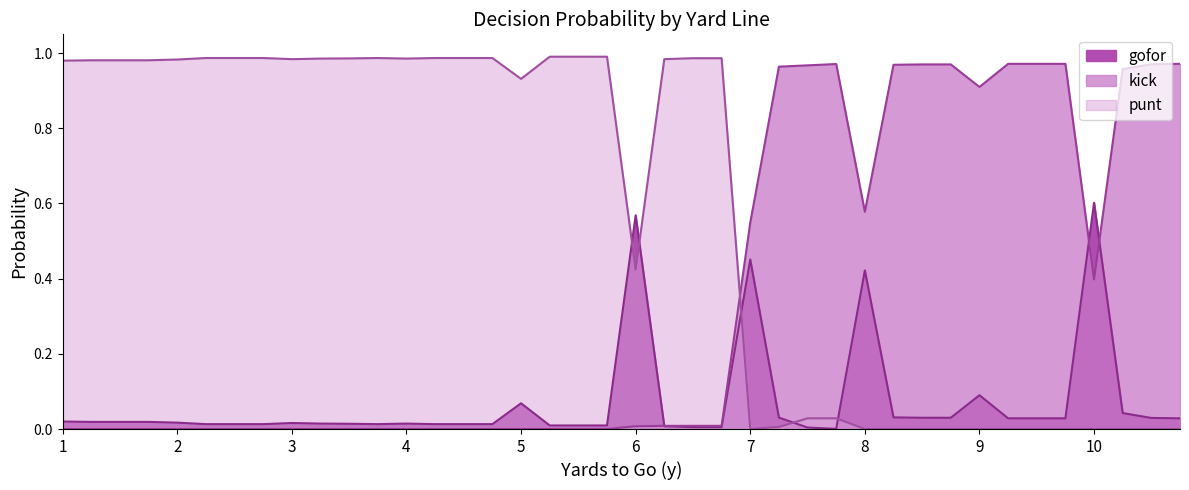

The value of kick at 7 is 0.8. True or false?

False